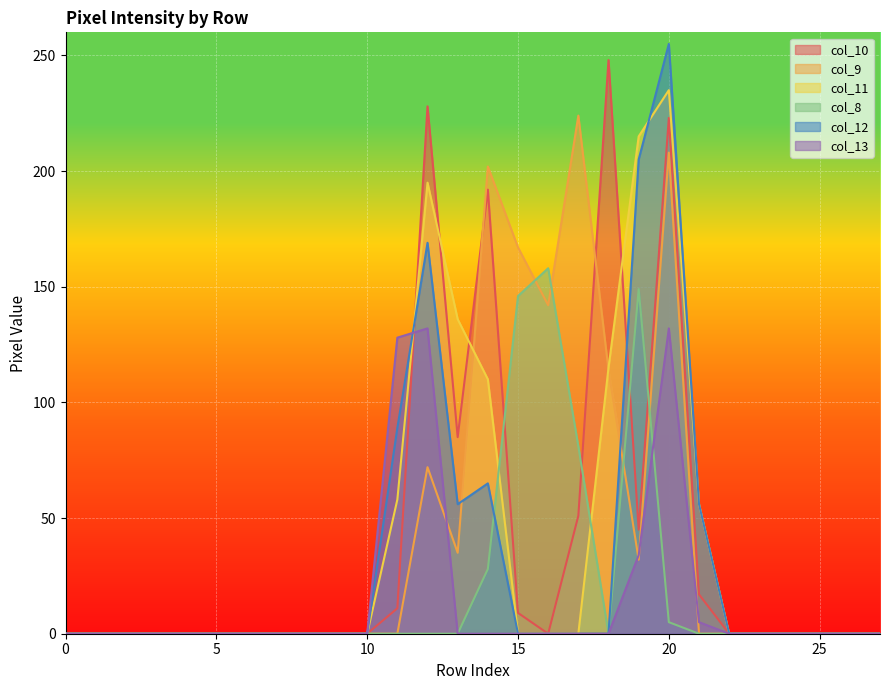

What is the average value of the col_12 series?

32